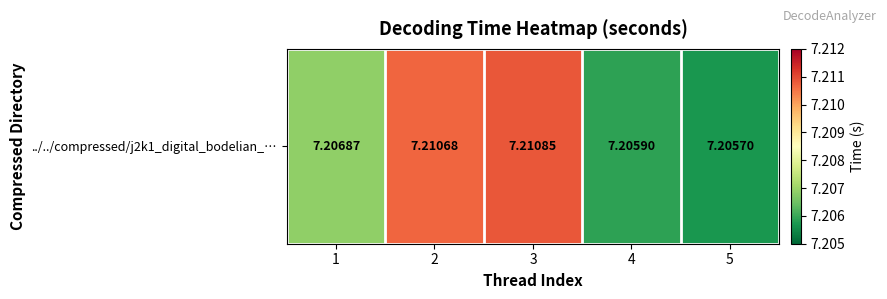

List the labels in order of value, largest first.

3, 2, 1, 4, 5